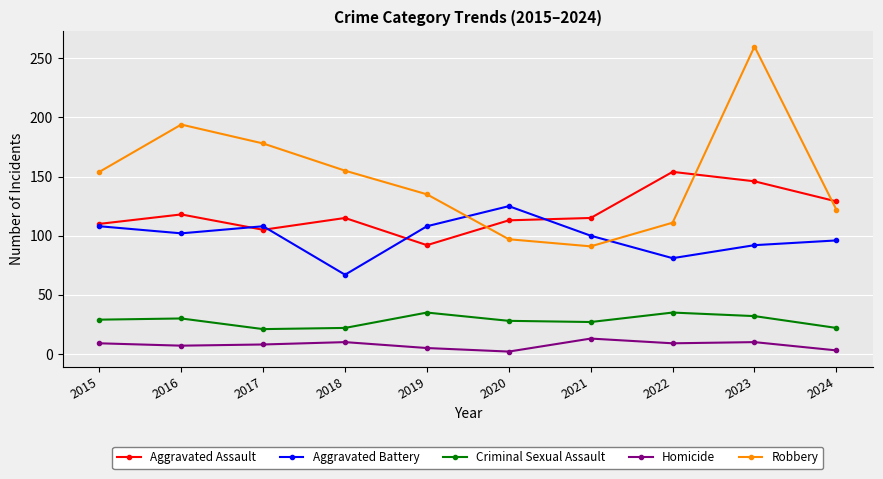

Which series has the widest spread of values?

Robbery